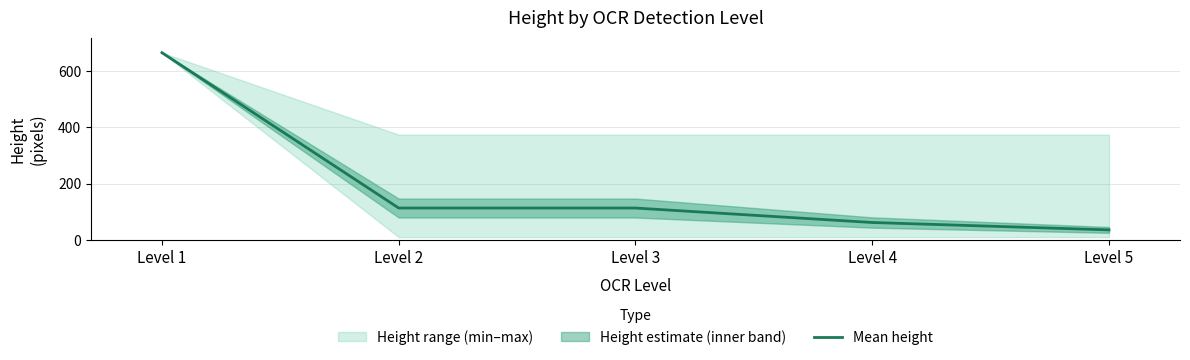

Between Level 4 and Level 3, which is larger?

Level 3